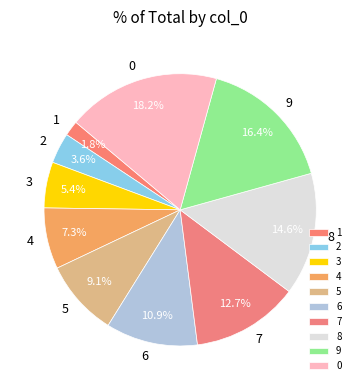

How many segments does this pie chart have?

10